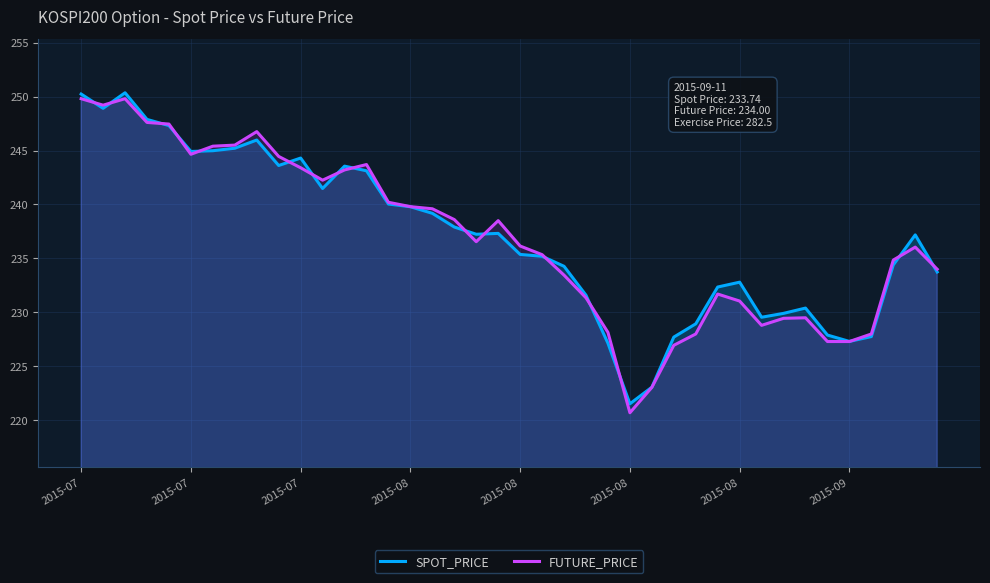

What are all the series names shown in the legend?

SPOT_PRICE, FUTURE_PRICE